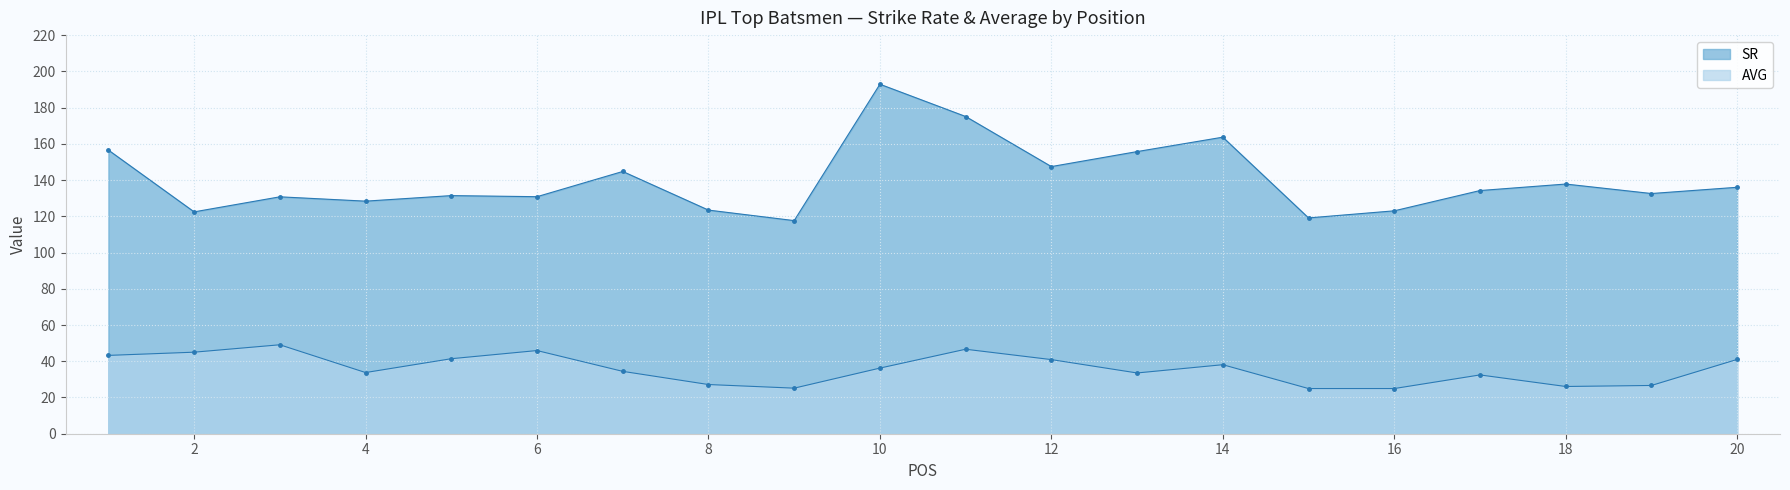

What is the difference between the AVG values at 3 and 20?

8.1